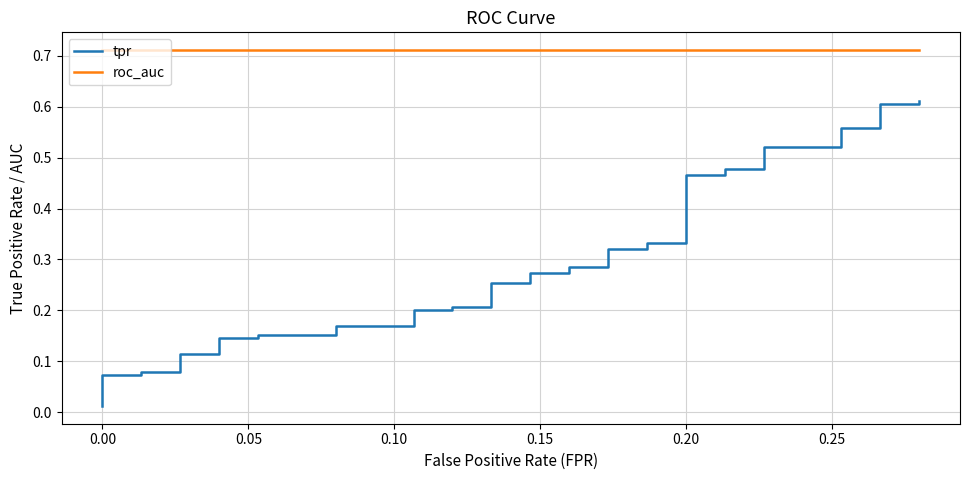

What are all the series names shown in the legend?

tpr, roc_auc